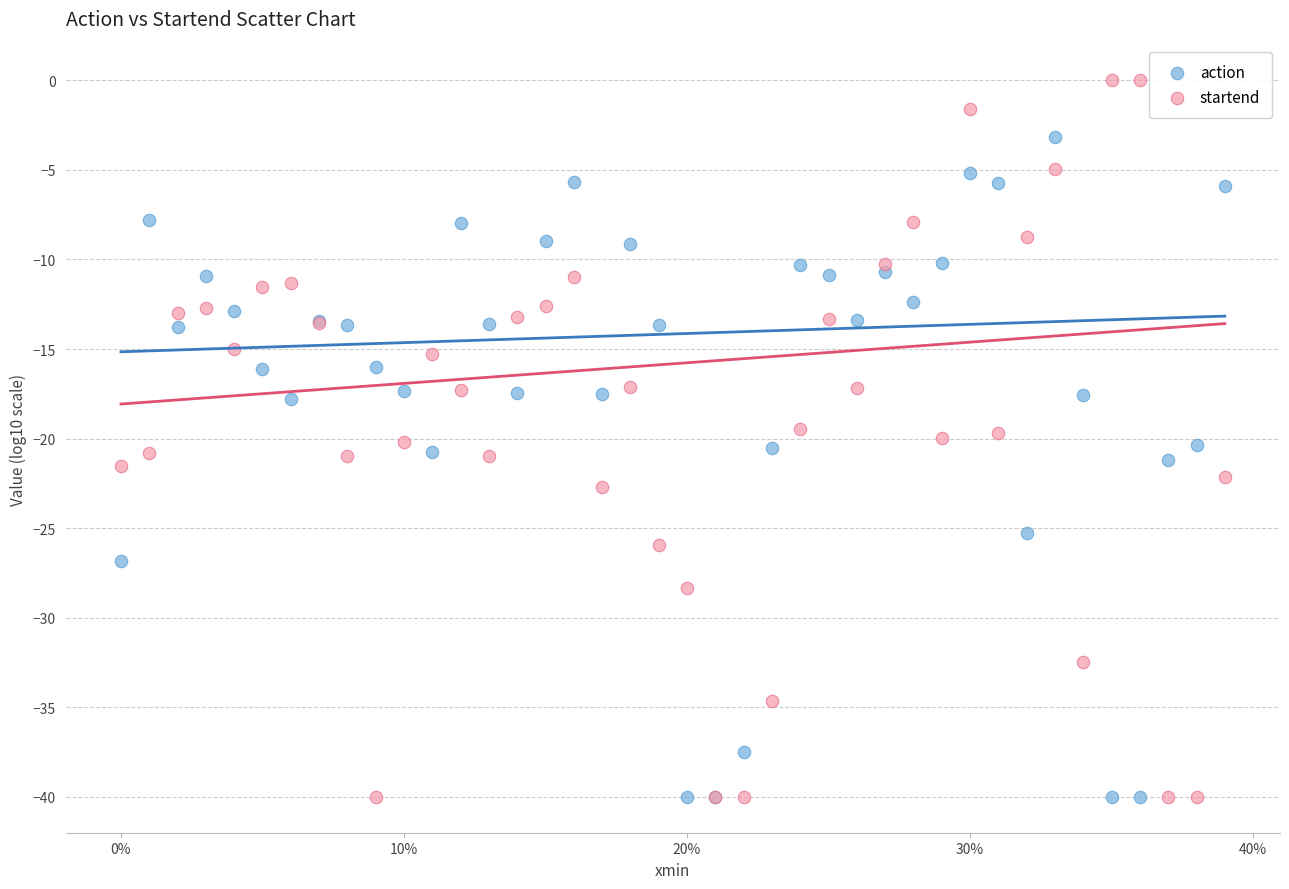

Which series reaches the maximum Y coordinate?

startend